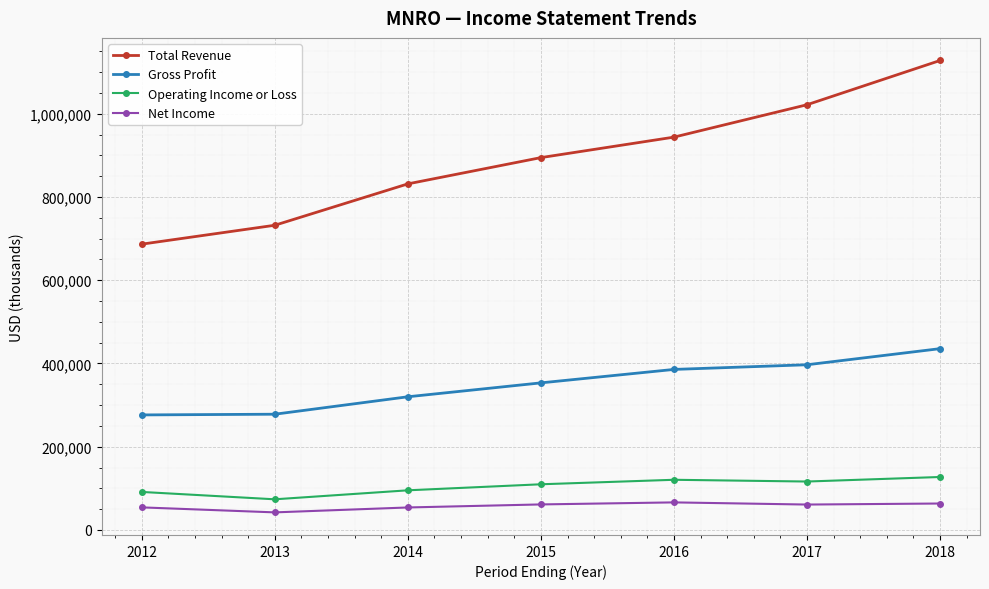

What is the smallest value displayed?

42300